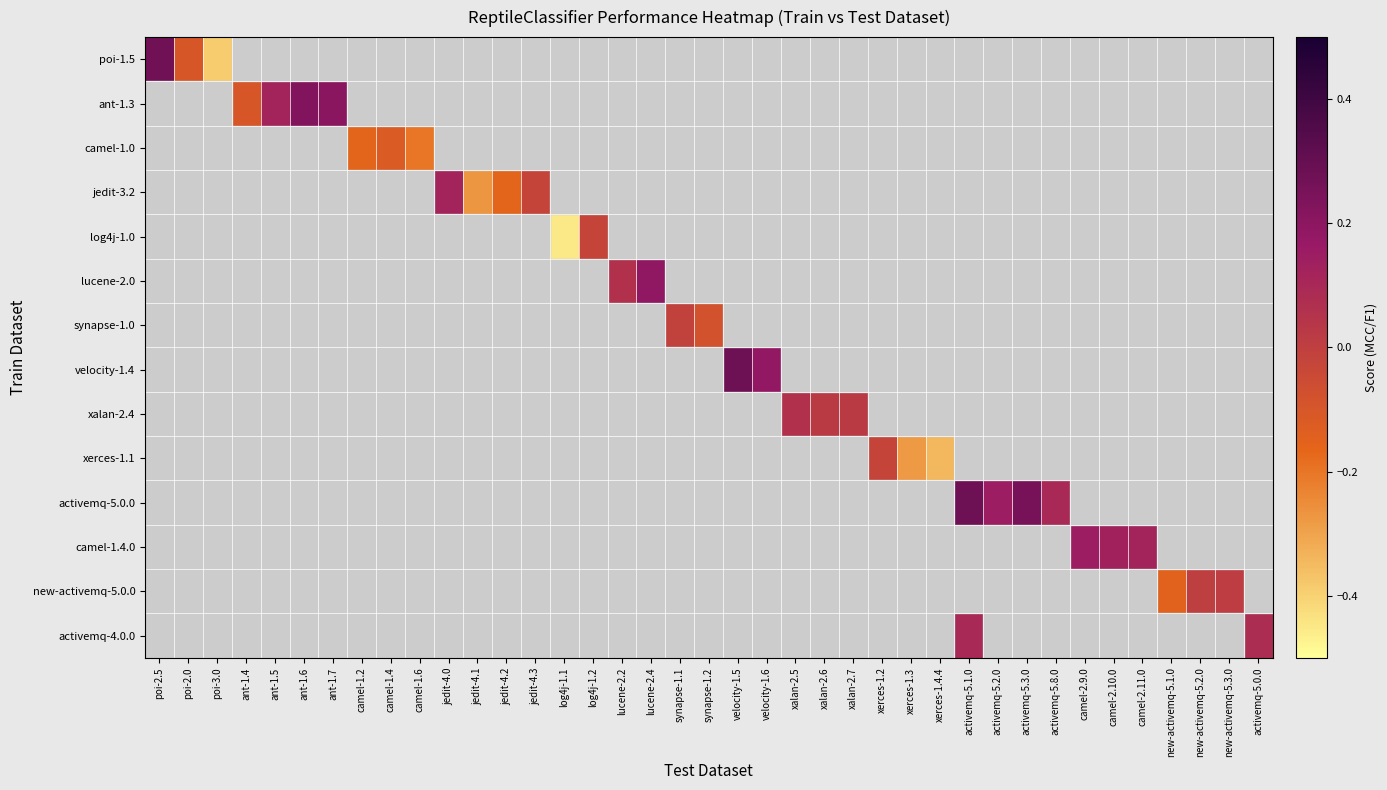

List the labels in order of new-activemq-5.0.0 value, smallest first.

poi-2.5, poi-2.0, poi-3.0, ant-1.4, ant-1.5, ant-1.6, ant-1.7, camel-1.2, camel-1.4, camel-1.6, jedit-4.0, jedit-4.1, jedit-4.2, jedit-4.3, log4j-1.1, log4j-1.2, lucene-2.2, lucene-2.4, synapse-1.1, synapse-1.2, velocity-1.5, velocity-1.6, xalan-2.5, xalan-2.6, xalan-2.7, xerces-1.2, xerces-1.3, xerces-1.4.4, activemq-5.1.0, activemq-5.2.0, activemq-5.3.0, activemq-5.8.0, camel-2.9.0, camel-2.10.0, camel-2.11.0, new-activemq-5.1.0, new-activemq-5.2.0, new-activemq-5.3.0, activemq-5.0.0